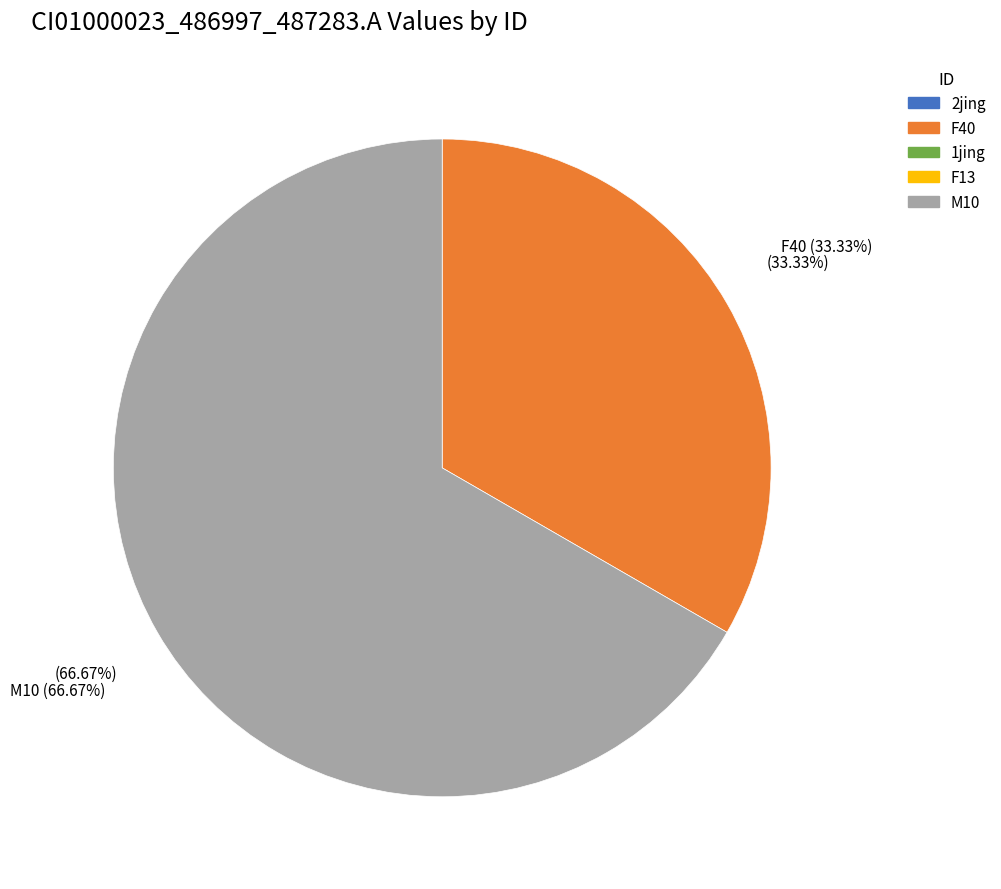

Is there a majority slice in this chart?

Yes